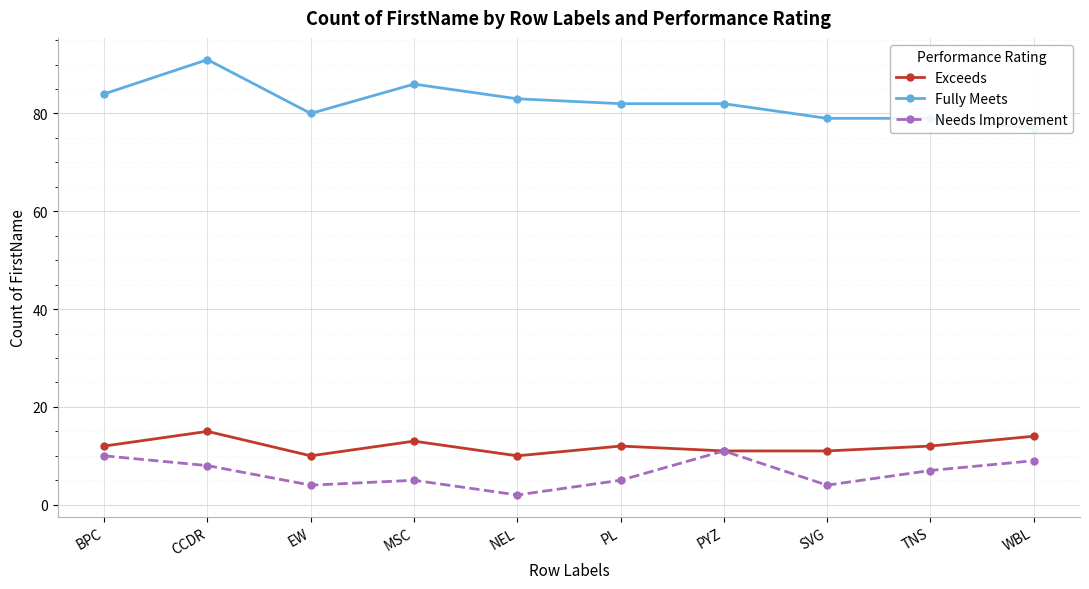

What is the average value of the Needs Improvement series?

6